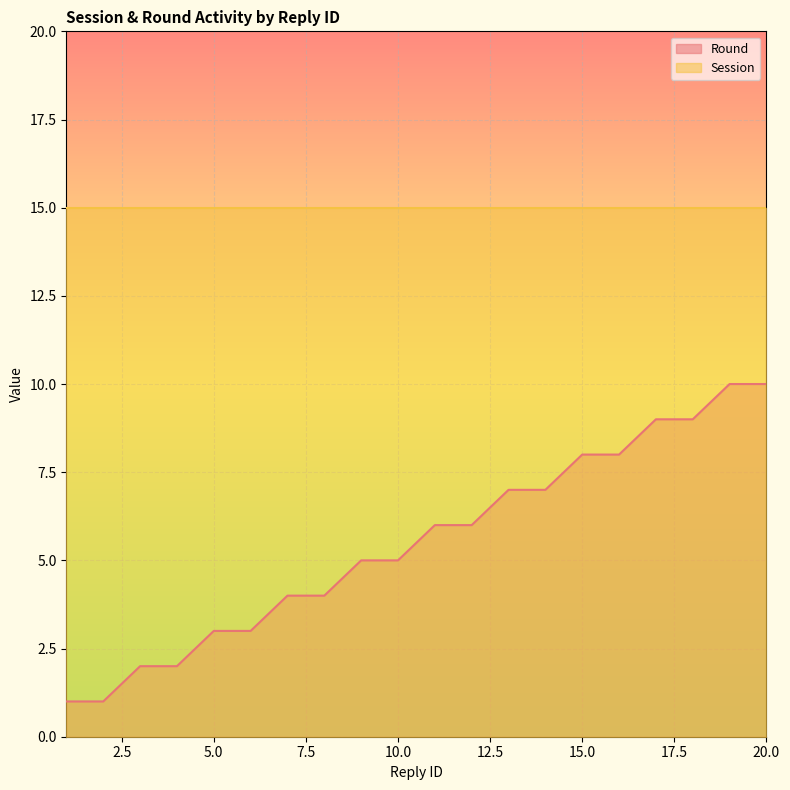

Reading left to right, transcribe all the data shown in this chart.

1	1	2	2	3	3	4	4	5	5	6	6	7	7	8	8	9	9	10	10